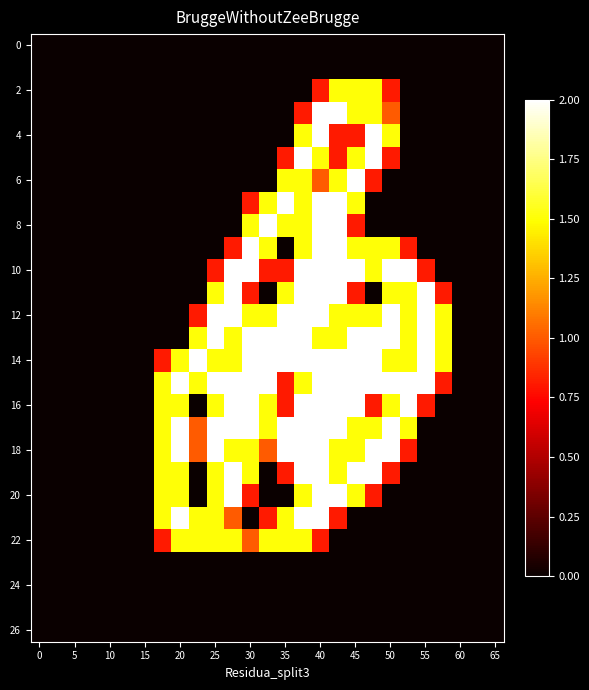

Which label corresponds to the largest value in the chart?

40